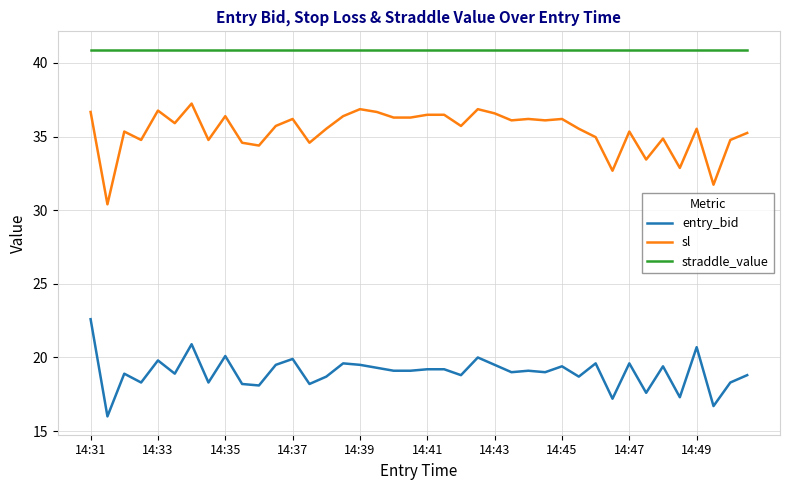

True or false: sl and straddle_value cross at least once.

False